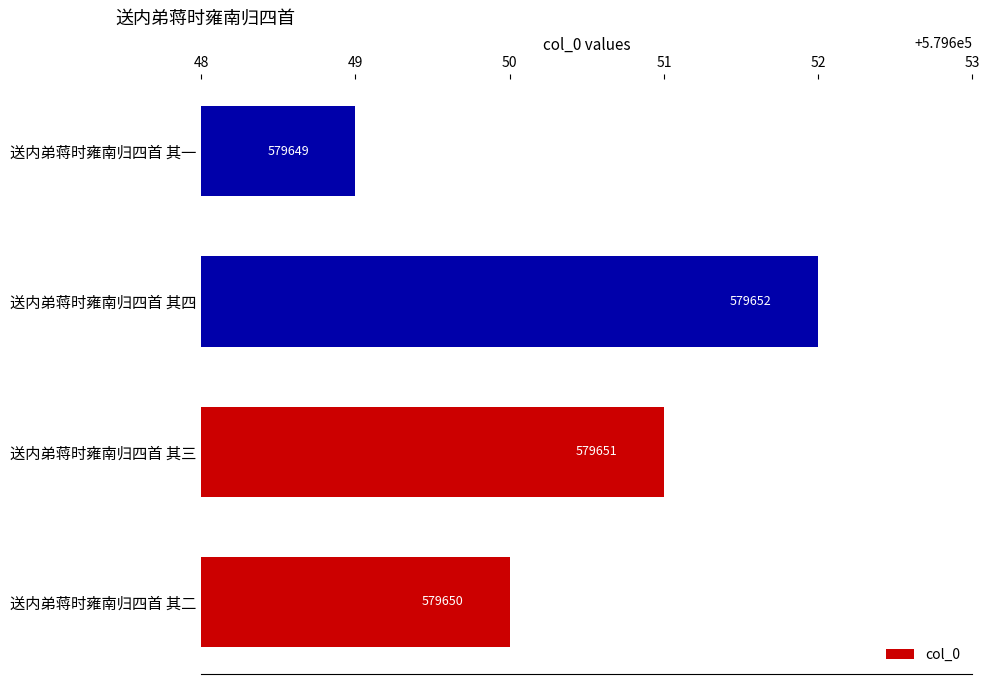

Is it true that the value at 送内弟蒋时雍南归四首 其二 is 579650?

True